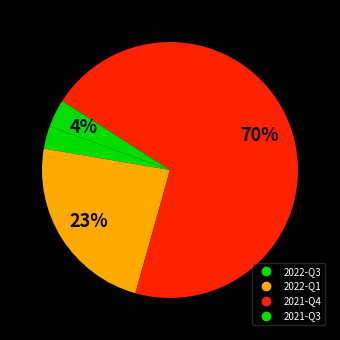

Which slice is the smallest?

2022-Q3